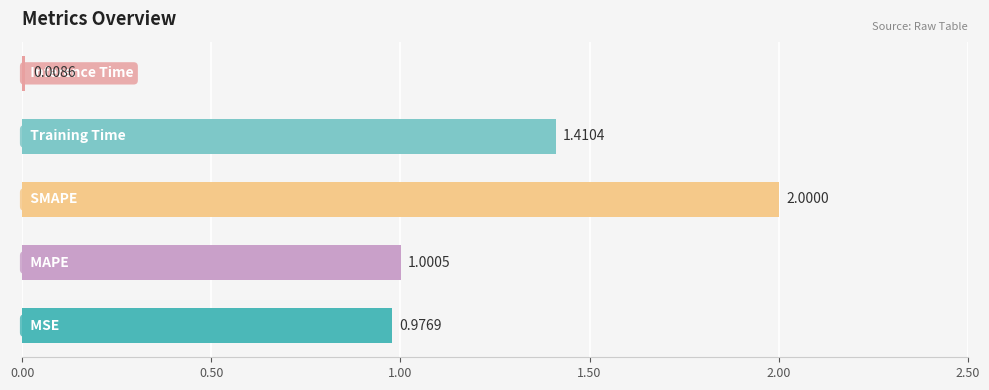

What is the average value?

1.1